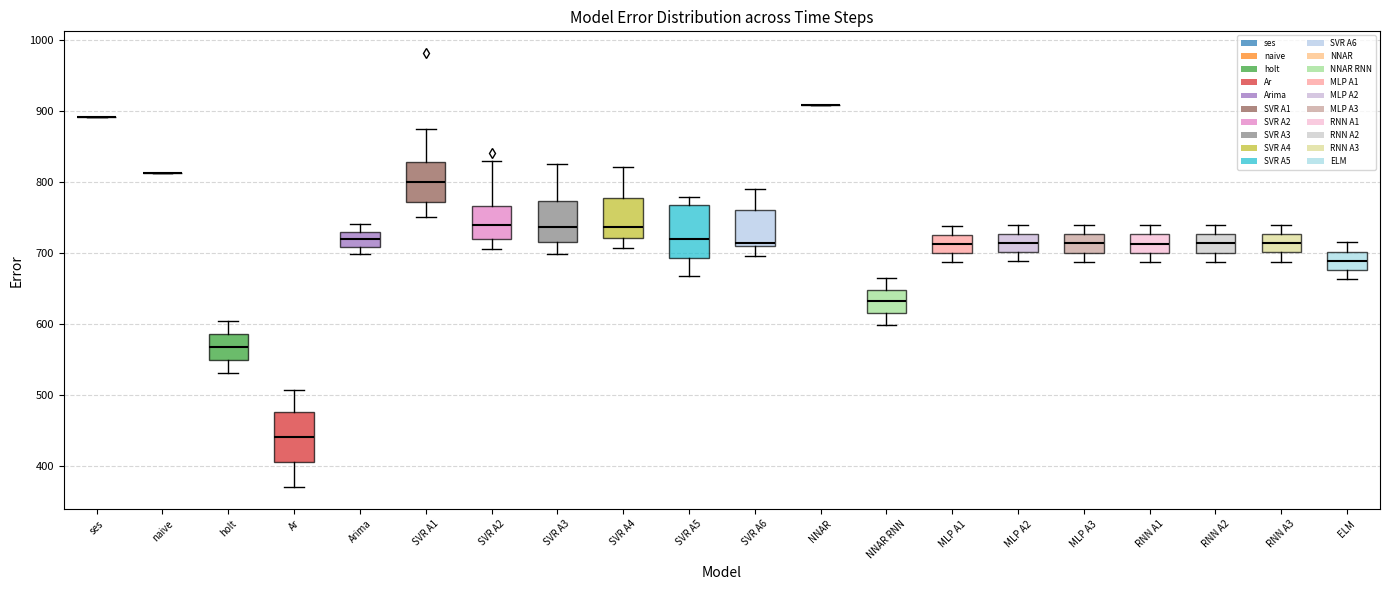

Reading left to right, transcribe this box plot: for each box, give where its median line is, the range the box spans, and where its two whiskers end, as read against the y-axis. The values are not printed on the chart, so give them approximately, as read against the axis.

ses: box collapsed to a line at 890, whiskers 890 to 890
naive: box collapsed to a line at 810, whiskers 810 to 810
holt: median 570, box 550 to 590, whiskers 530 to 600
Ar: median 440, box 410 to 480, whiskers 370 to 510
Arima: median 720, box 710 to 730, whiskers 700 to 740
SVR A1: median 800, box 770 to 830, whiskers 750 to 870
SVR A2: median 740, box 720 to 770, whiskers 710 to 830
SVR A3: median 740, box 720 to 770, whiskers 700 to 820
SVR A4: median 740, box 720 to 780, whiskers 710 to 820
SVR A5: median 720, box 690 to 770, whiskers 670 to 780
SVR A6: median 710 (just above the box's lower edge), box 710 to 760, whiskers 700 to 790
NNAR: box collapsed to a line at 910, whiskers 910 to 910
NNAR RNN: median 630, box 620 to 650, whiskers 600 to 660
MLP A1: median 710, box 700 to 730, whiskers 690 to 740
MLP A2: median 710, box 700 to 730, whiskers 690 to 740
MLP A3: median 710, box 700 to 730, whiskers 690 to 740
RNN A1: median 710, box 700 to 730, whiskers 690 to 740
RNN A2: median 710, box 700 to 730, whiskers 690 to 740
RNN A3: median 710, box 700 to 730, whiskers 690 to 740
ELM: median 690, box 680 to 700, whiskers 660 to 710